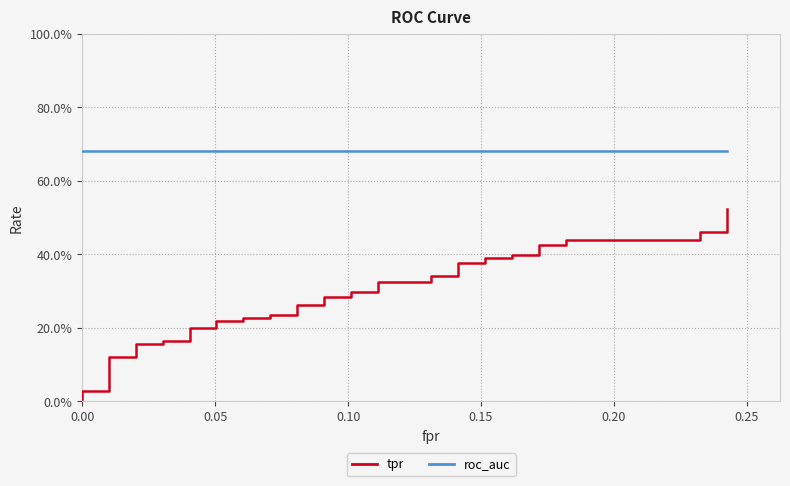

The value of roc_auc at 11 is 0.9. True or false?

False